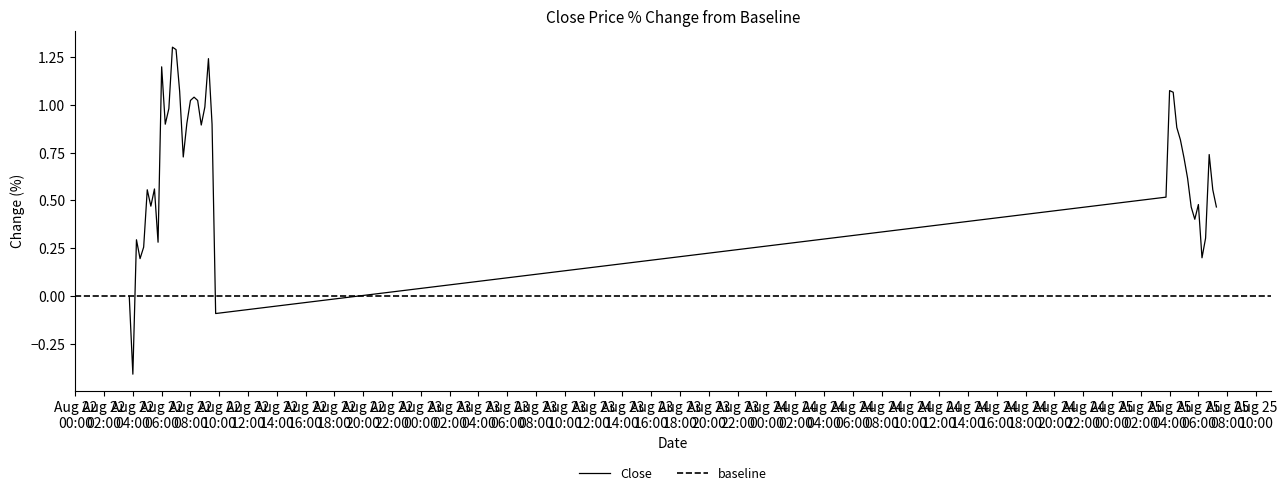

What is the sum of the values at 2025-08-22 06:30 and 2025-08-25 06:45?

1.7